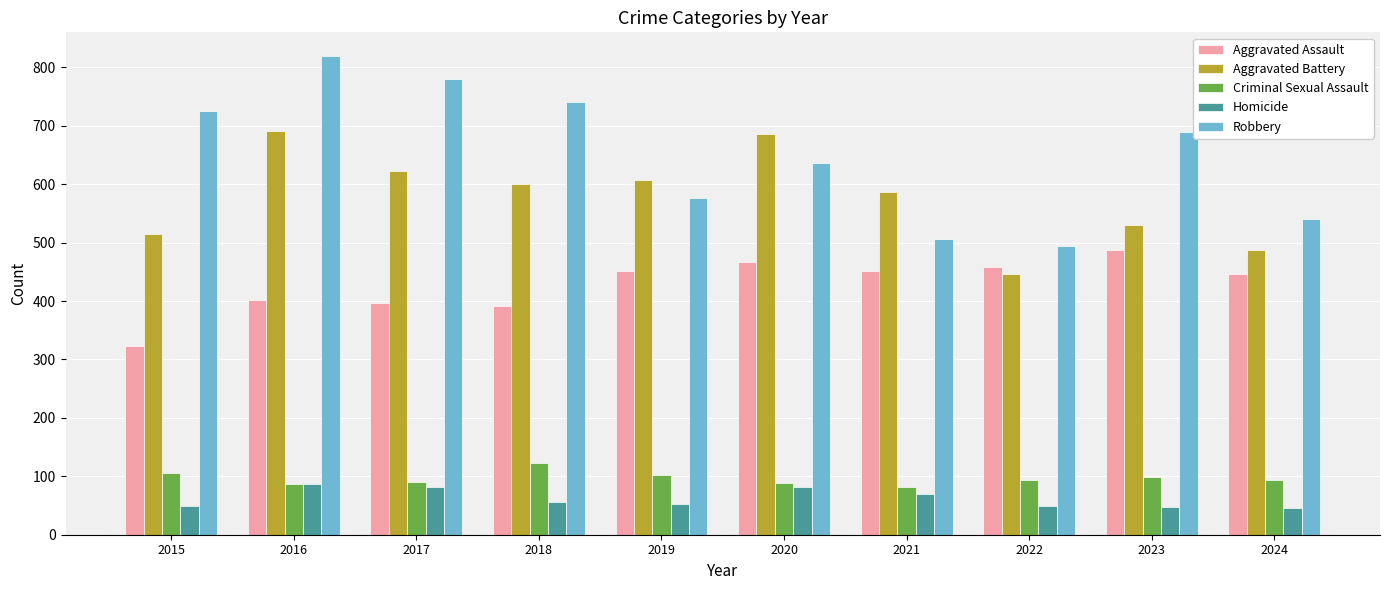

The value of Criminal Sexual Assault at 2018 is 54. True or false?

False